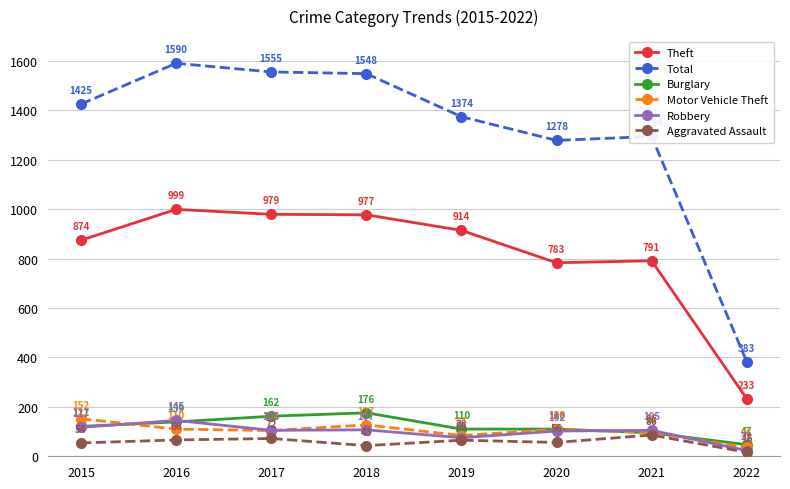

In Total, how many points are lower than both neighbors (excluding endpoints)?

1